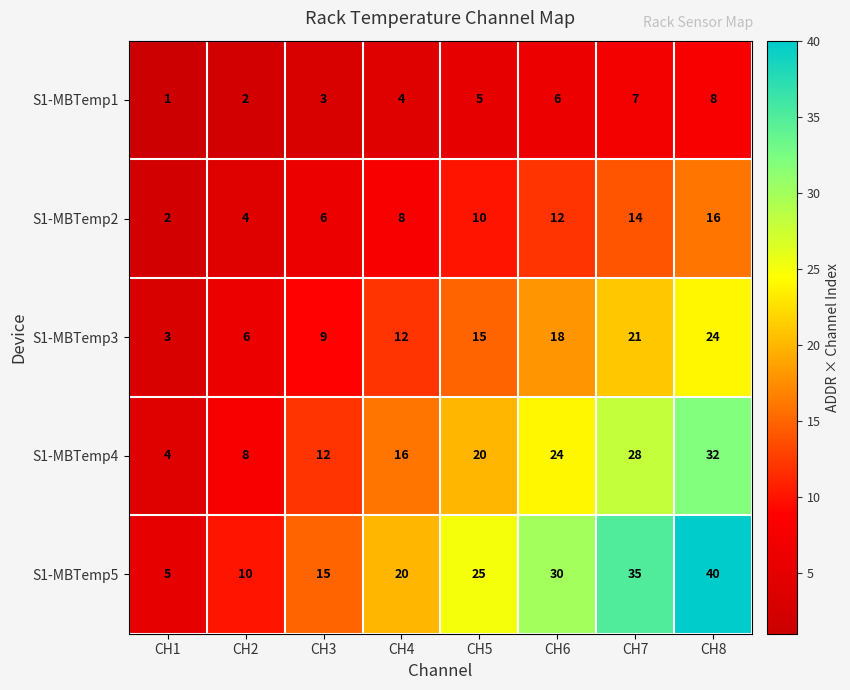

At which label is S1-MBTemp2 closest to 9?

CH4